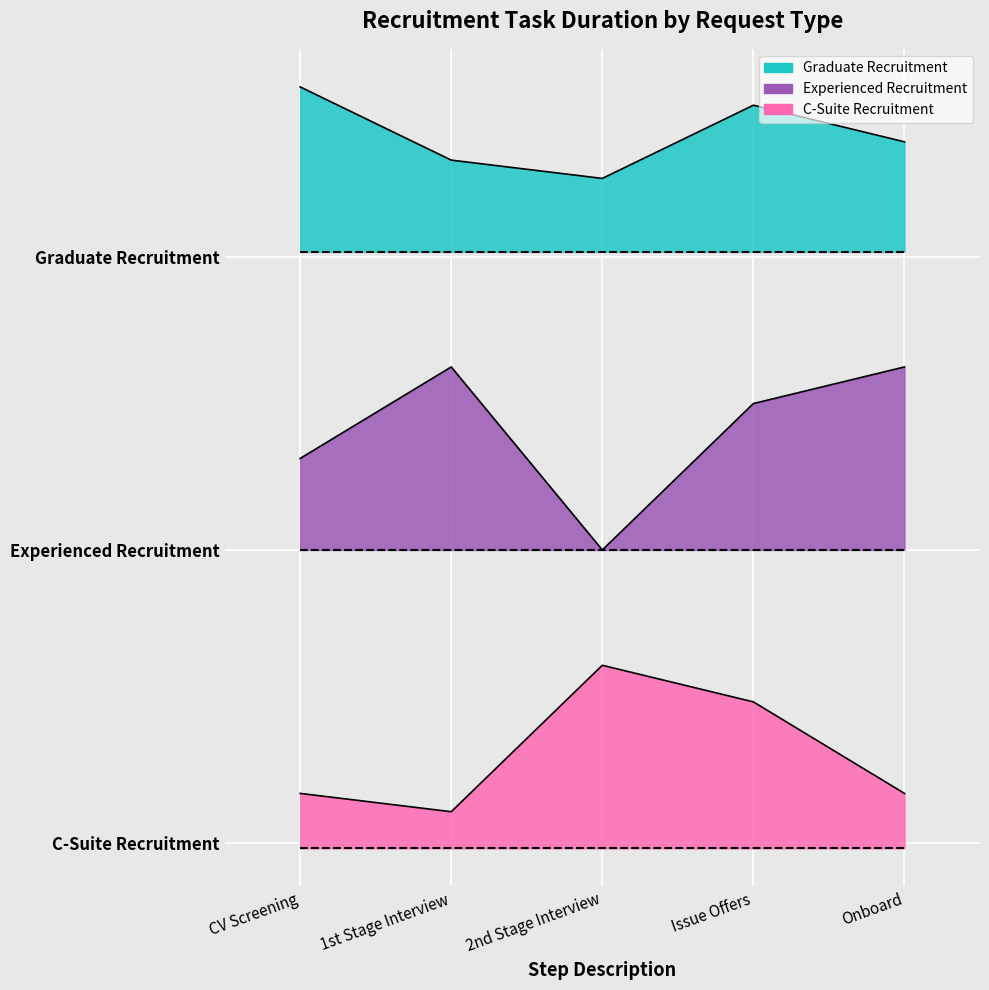

True or false: Experienced Recruitment and C-Suite Recruitment intersect in this chart.

False